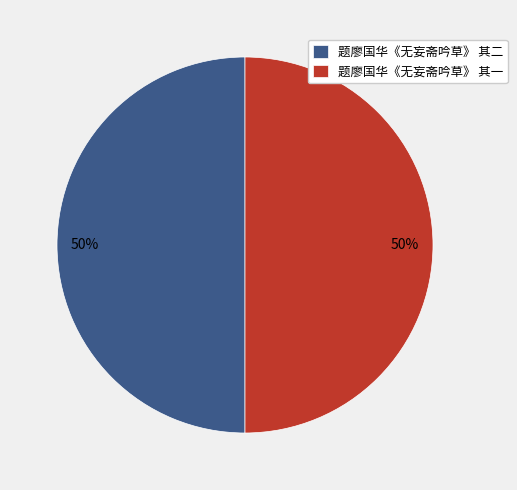

To the nearest percent, what is the average slice percentage?

50%